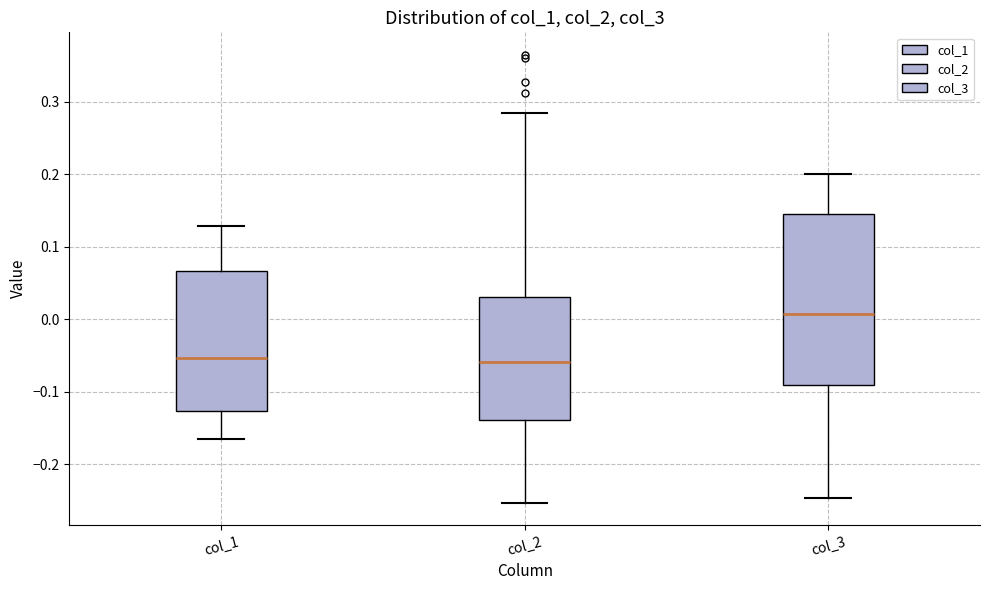

Where does the upper whisker of the box for col_1 end on the y-axis? The values are not printed on the chart, so give them approximately, as read against the axis.

0.13